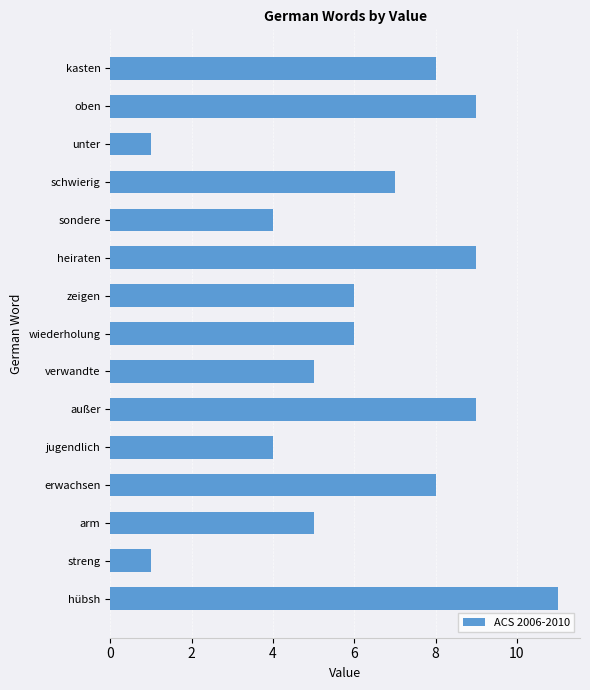

What is the change in value from jugendlich to kasten?

+4